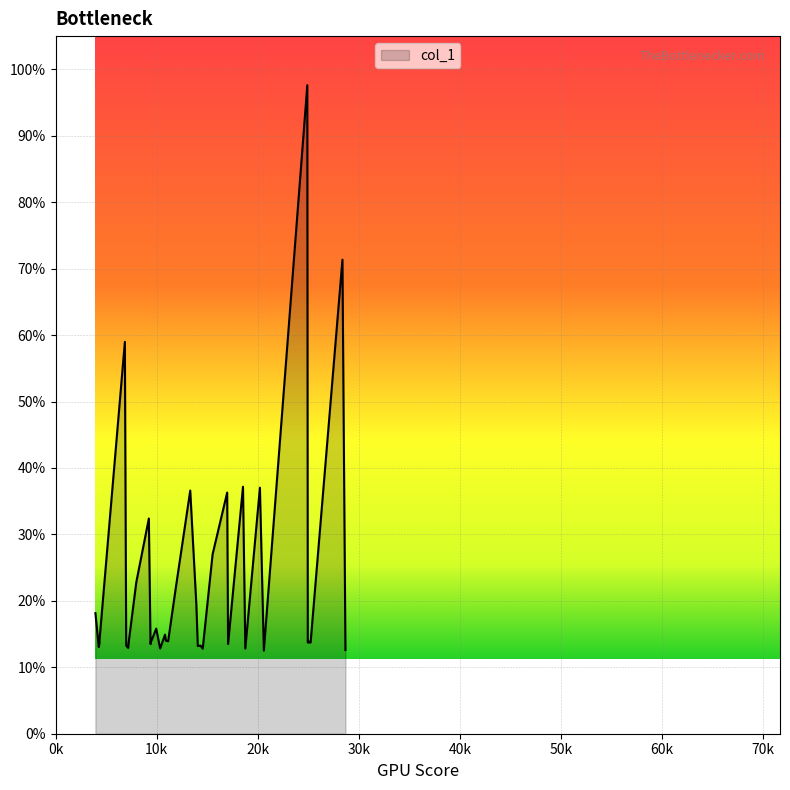

Reading right to left, what are all the values shown in this chart?

28676.3=12.6	28380.0=71.3	25229.5=13.7	25135.9=13.7	25042.3=13.7	24995.3=14.0	24948.7=13.7	24901.7=97.6	20600.1=12.5	20210.6=37.0	18765.9=12.8	18535.6=37.2	17060.3=13.5	16970.4=36.3	15528.3=27.0	14549.3=12.8	14332.7=13.3	14200.2=13.2	14062.6=13.2	13917.8=19.5	13314.4=36.6	11903.0=22.1	11125.6=13.9	10905.9=14.0	10819.7=14.9	10334.6=12.8	9947.7=15.8	9475.73=14.0	9434.37=14.0	9384.06=13.5	9217.63=32.4	7977.64=22.8	7219.07=13.7	7171.02=12.9	6975.18=13.3	6843.69=59.0	4330.25=14.0	4330.25=13.6	4260.55=13.0	3927.12=18.1